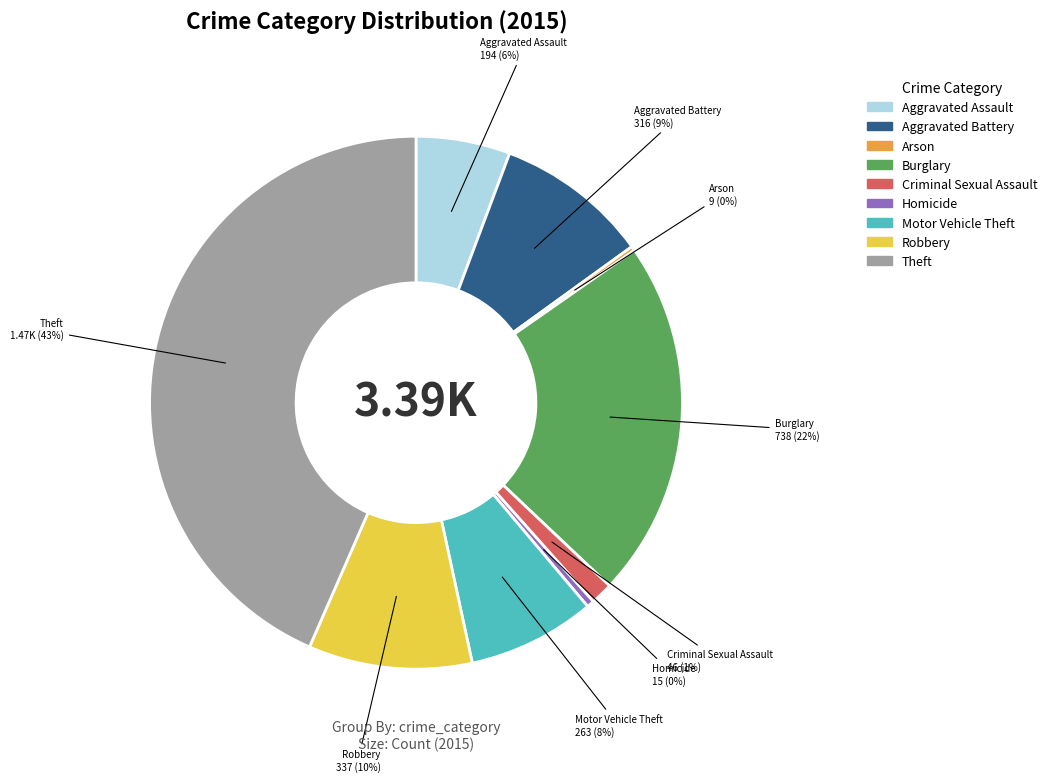

Do Homicide and Aggravated Assault together represent more than half of the pie?

No